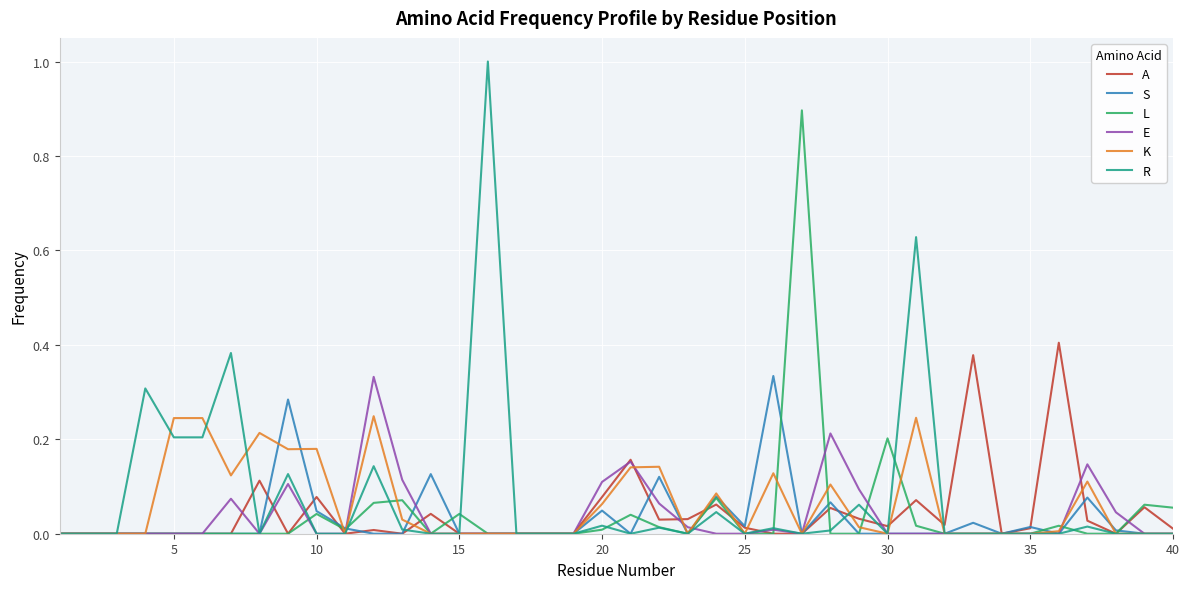

What is the greatest value displayed?

1.0